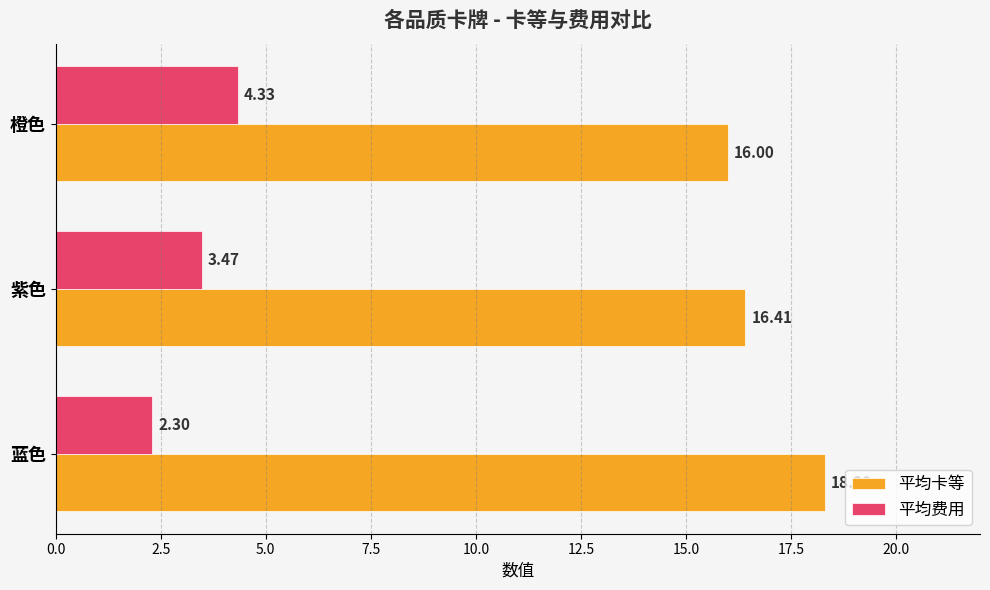

What is the highest value of the 平均卡等 series?

18.3